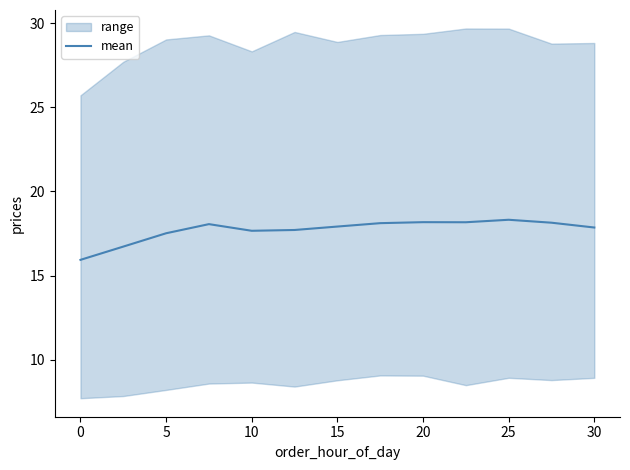

What is the lowest value of the mean series?

15.9